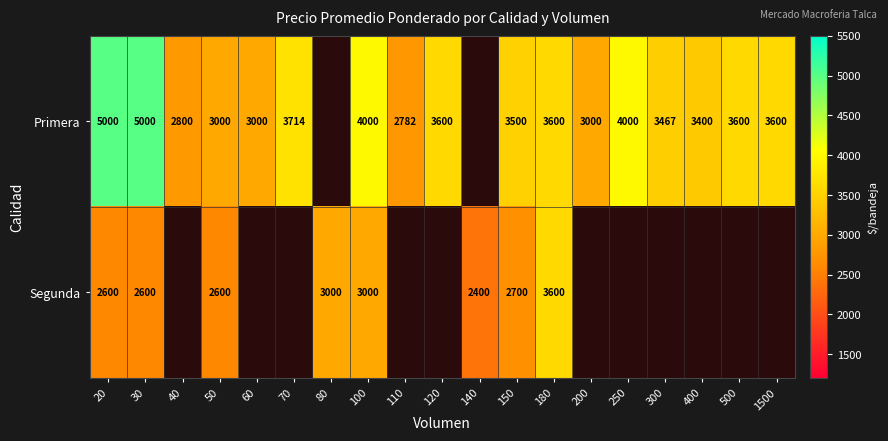

What is the sum of the Primera values at 110 and 180?

6382